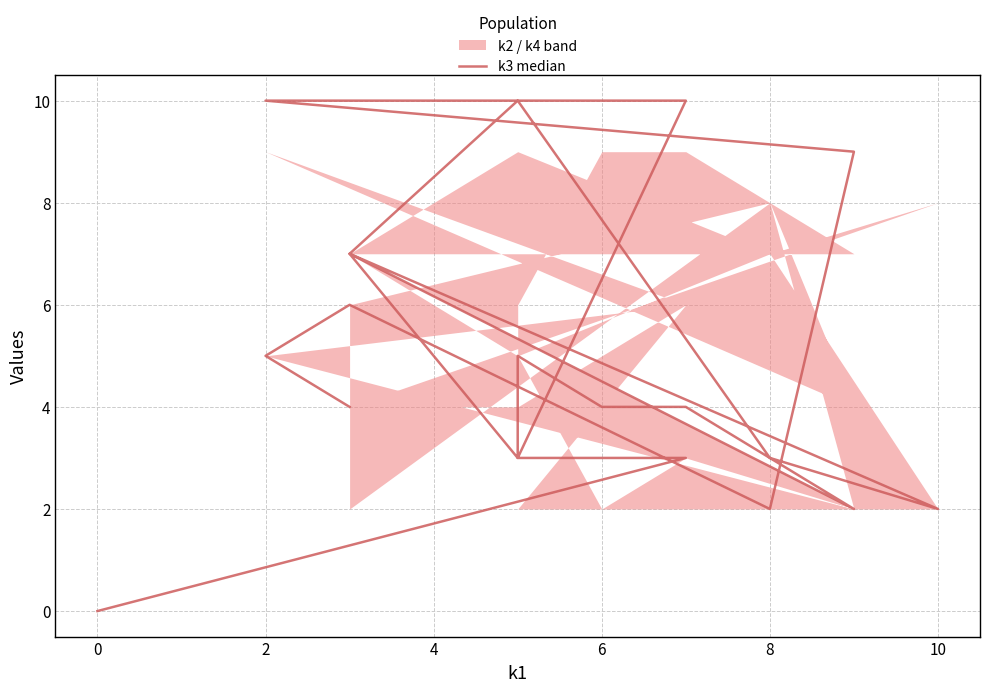

The chart shows a value of 1 at 4. True or false?

False